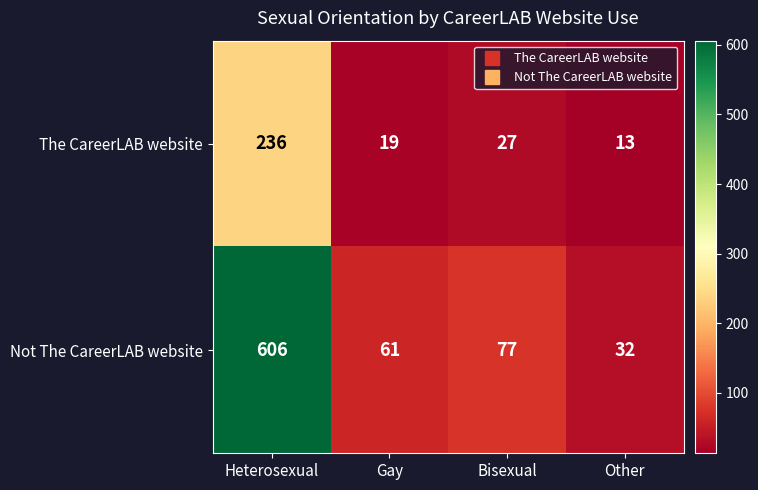

True or false: Not The CareerLAB website has a value of 14 at Gay.

False